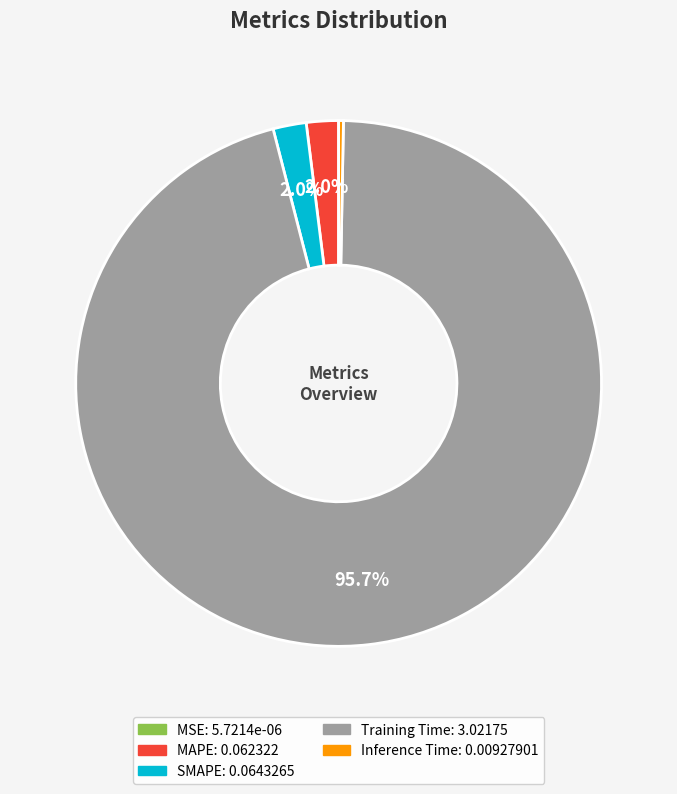

What is the majority slice?

Training Time